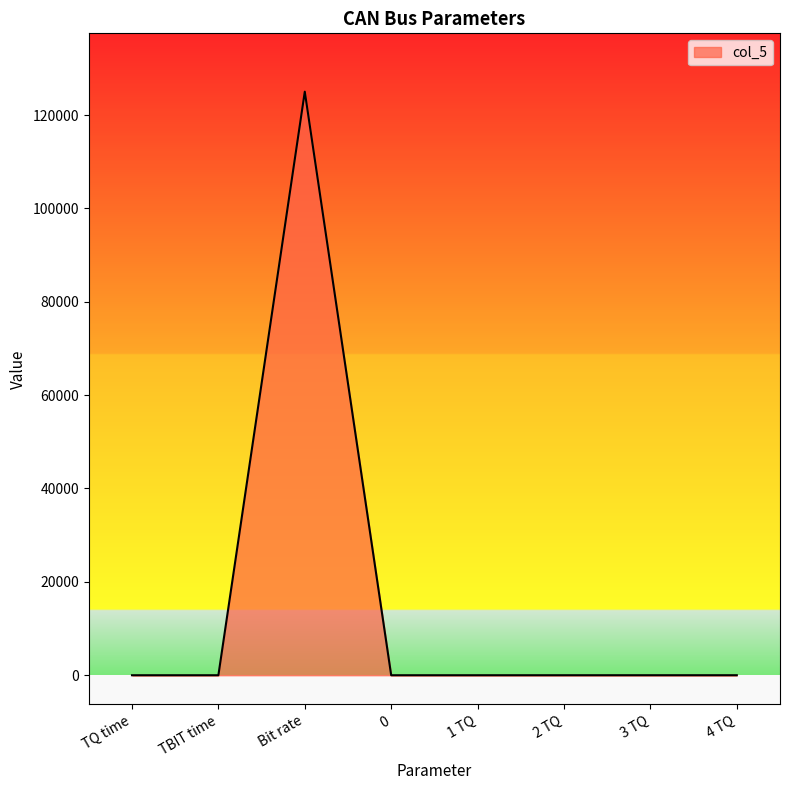

The value at TBIT time is 0.0. True or false?

True